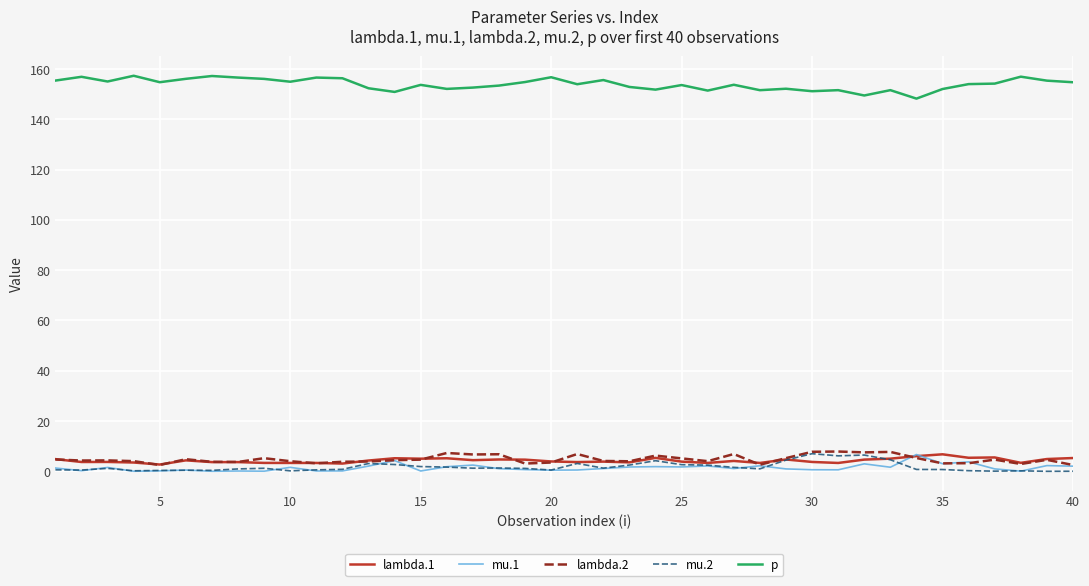

What are all the series names shown in the legend?

lambda.1, mu.1, lambda.2, mu.2, p